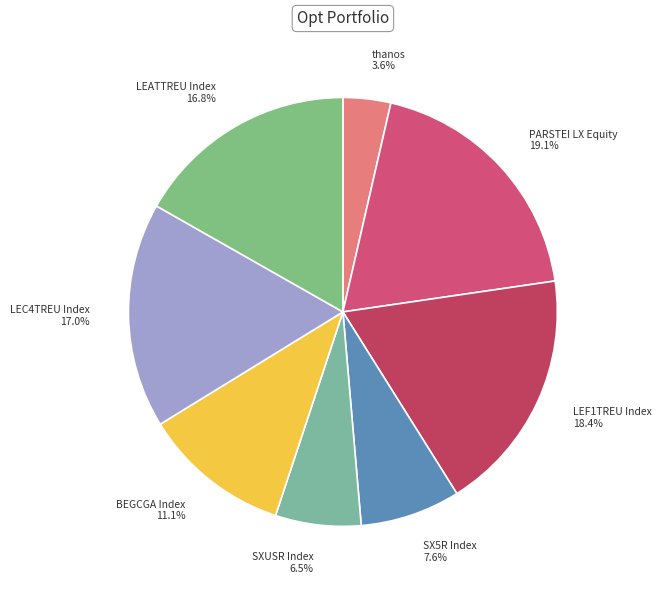

To the nearest percent, what percentage of the pie is LEC4TREU Index?

17%